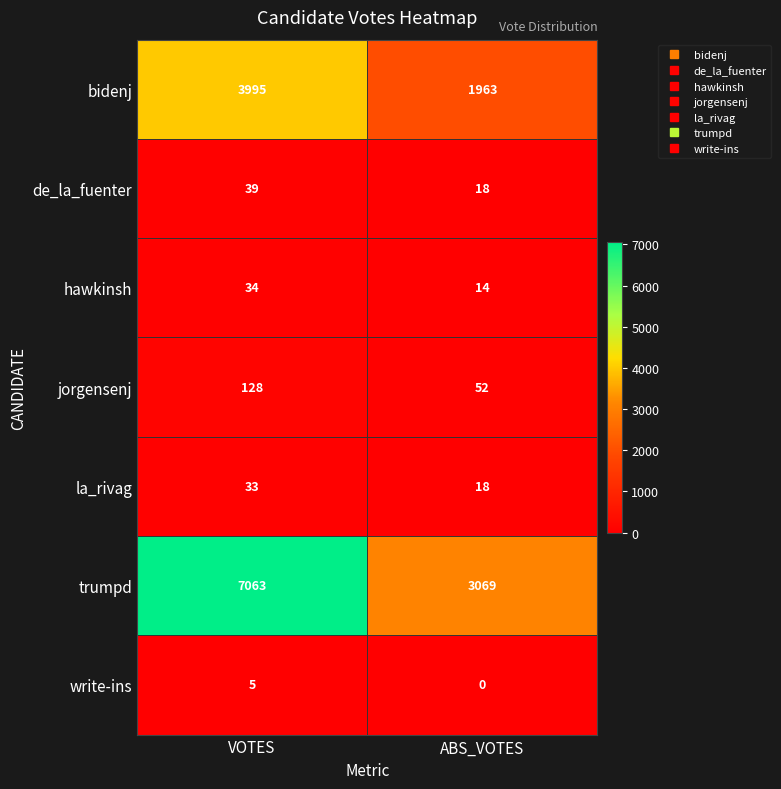

Count the number of data series in this chart.

7